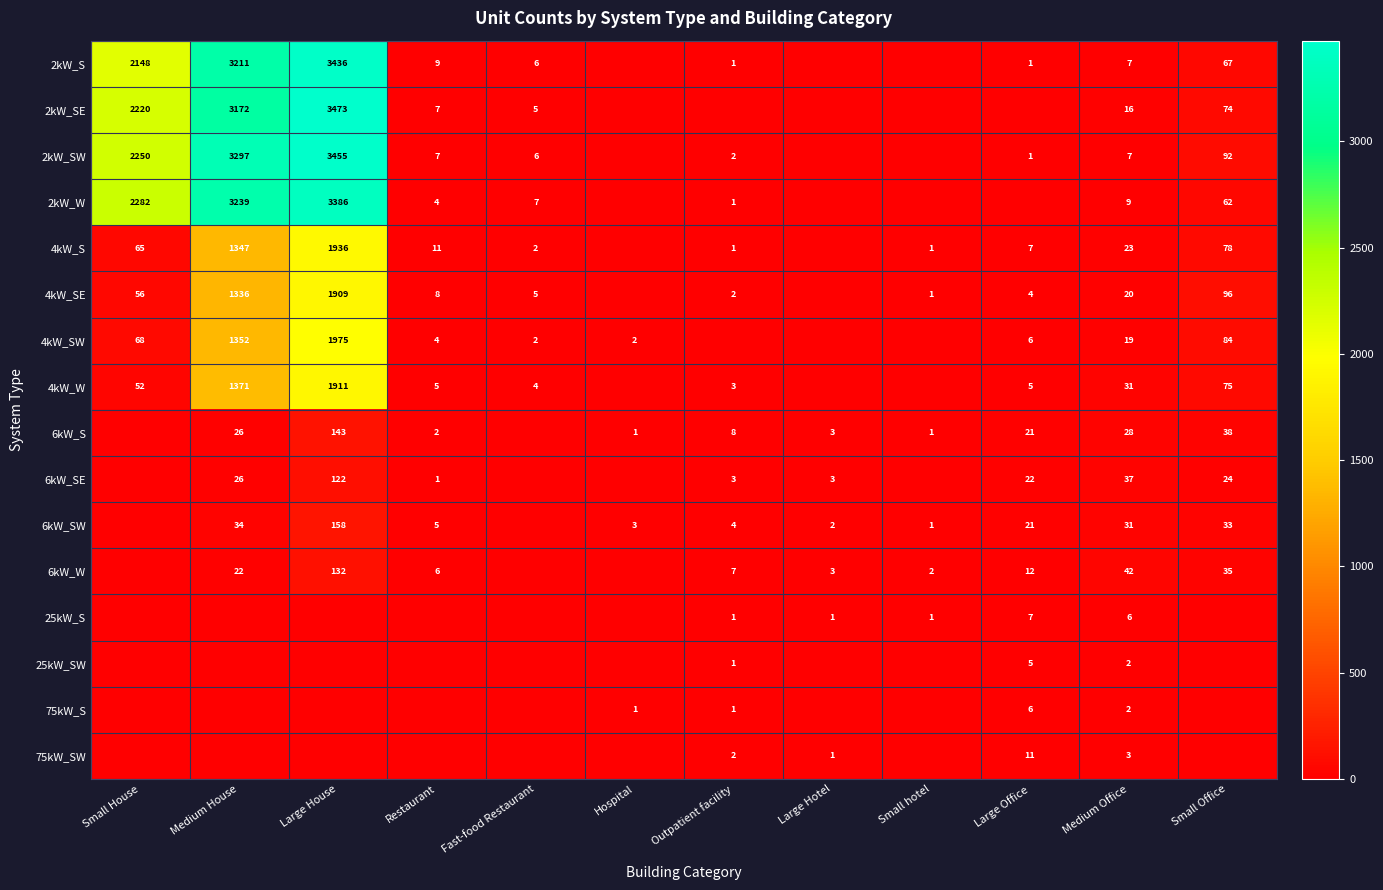

Which has a higher value, Restaurant or Large Office?

Restaurant